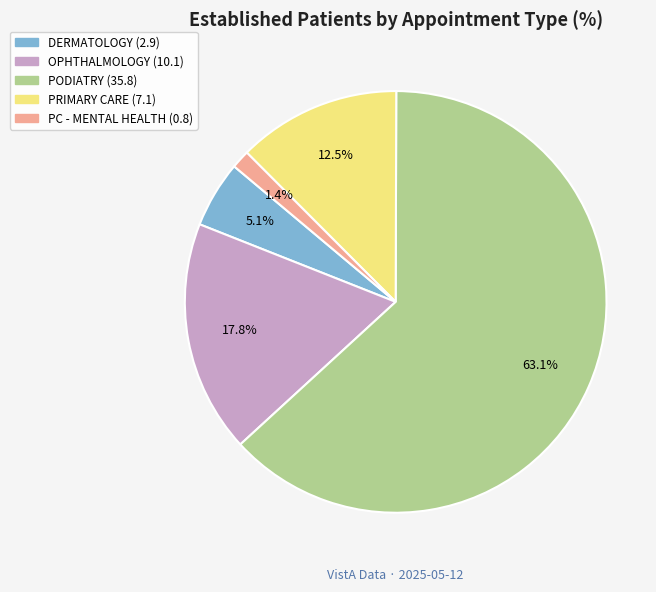

Is there a majority slice in this chart?

Yes